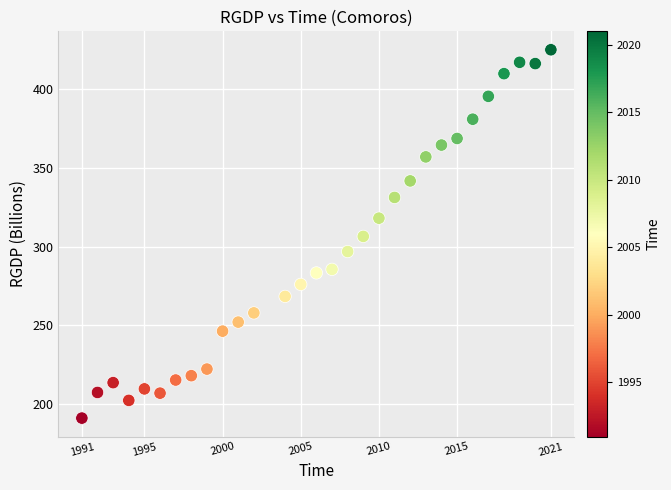

What is the range of X values (max minus min)?

30.0